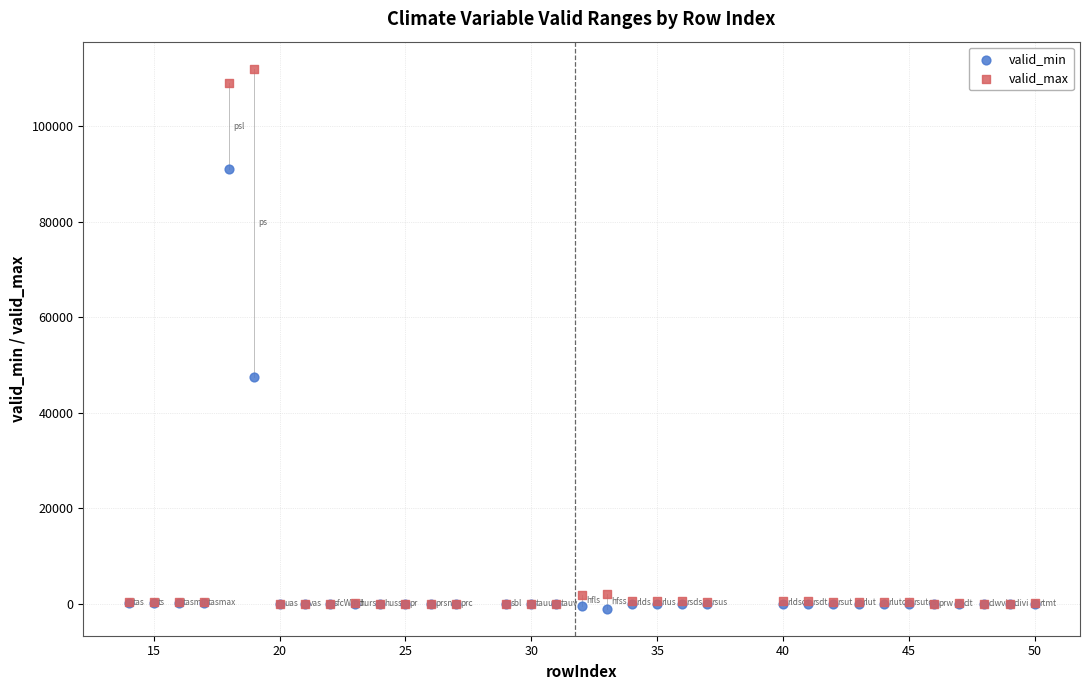

What are all the series names shown in the legend?

valid_min, valid_max